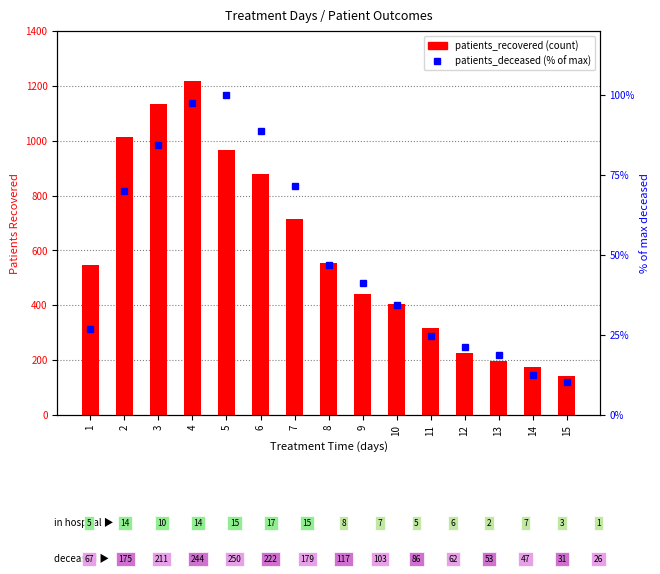

List the series in order of their overall mean, highest first.

patients_recovered, patients_deceased (% of max)